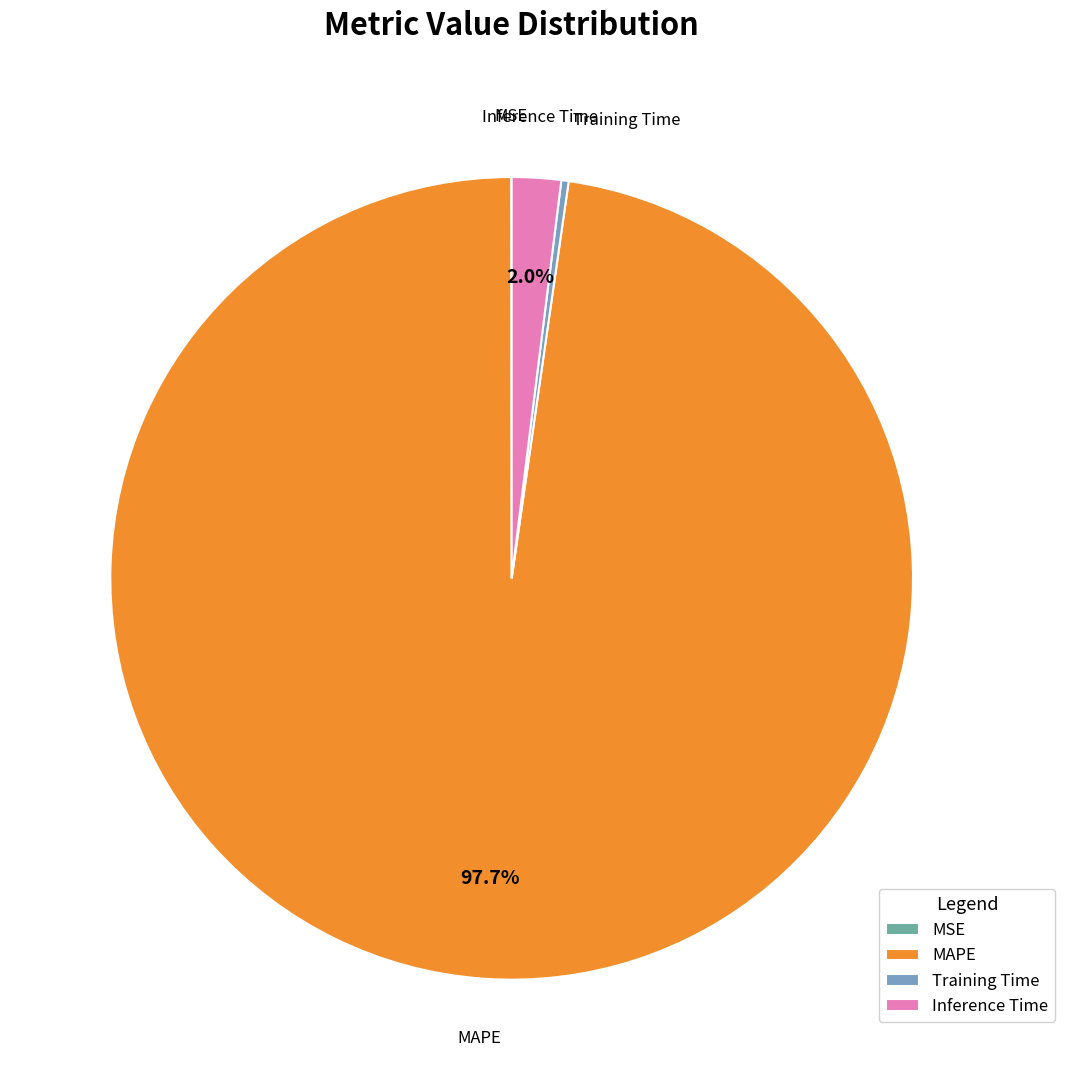

Which slice is the largest?

MAPE